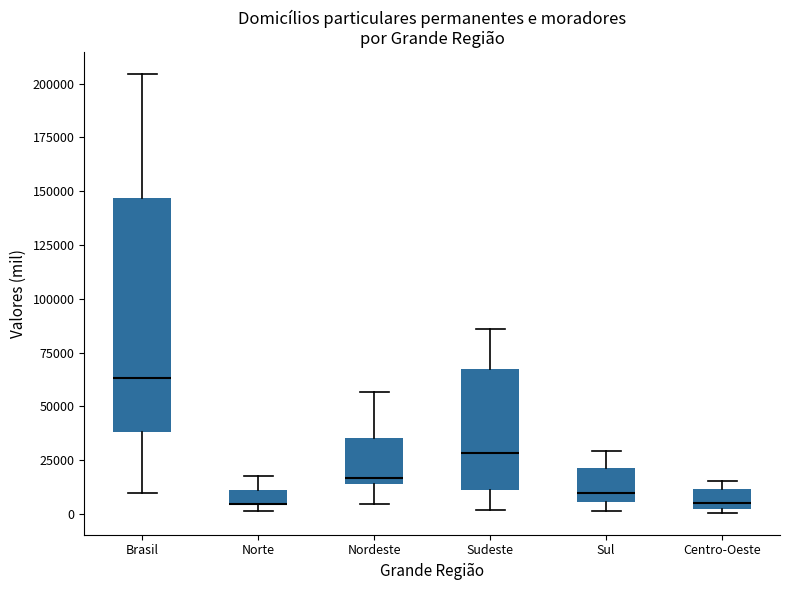

Where does the upper whisker of the box for Nordeste end on the y-axis? The values are not printed on the chart, so give them approximately, as read against the axis.

55000